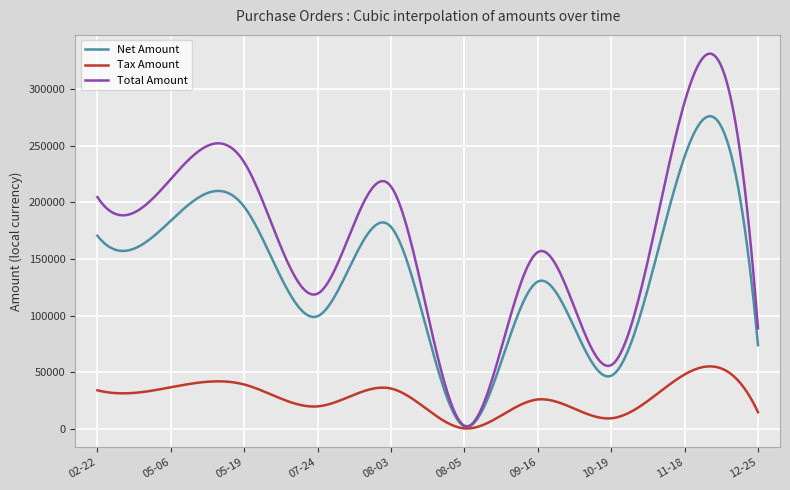

Which series has the widest spread of values?

Total Amount